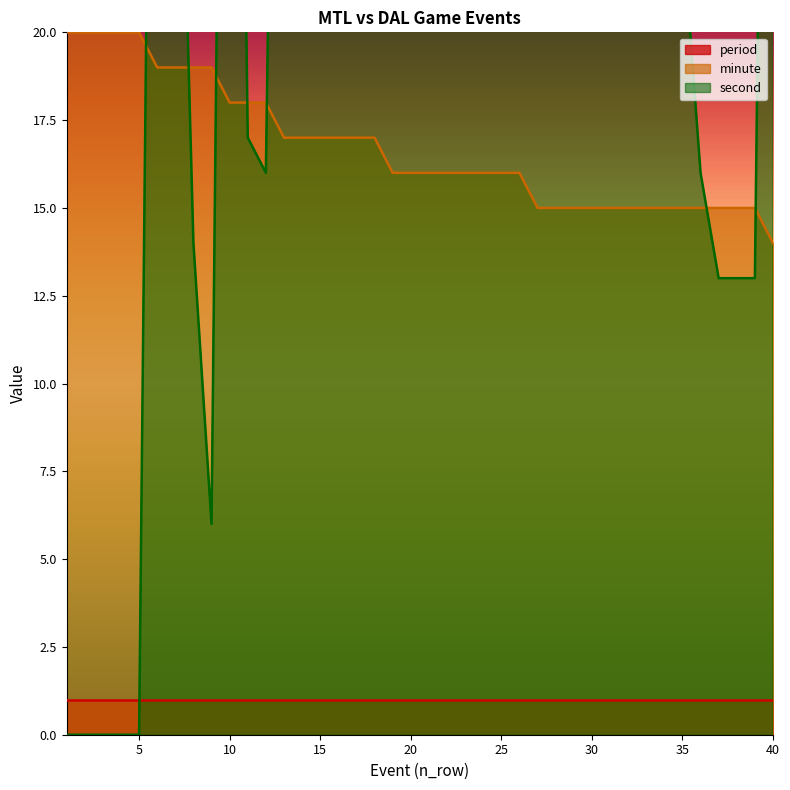

Between which two adjacent categories do minute and second first intersect?

5 and 6